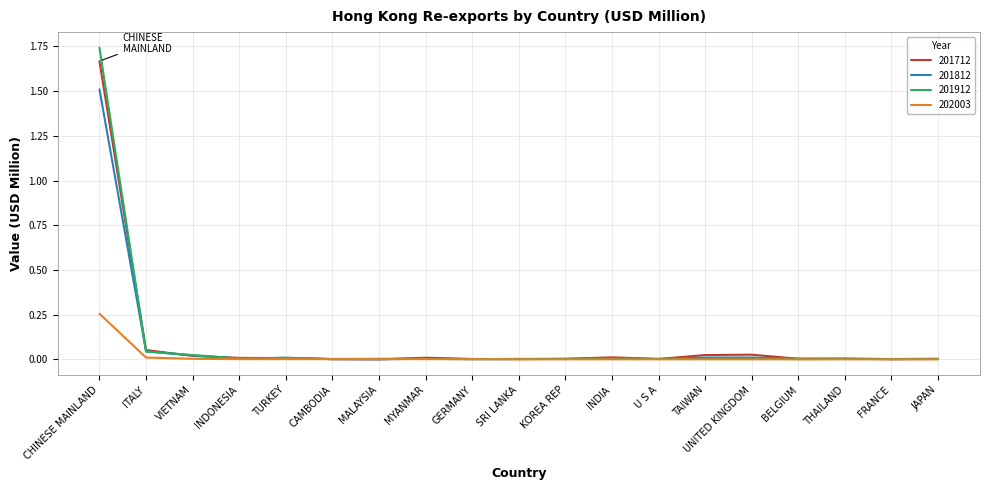

Does the chart have visible grid lines?

Yes